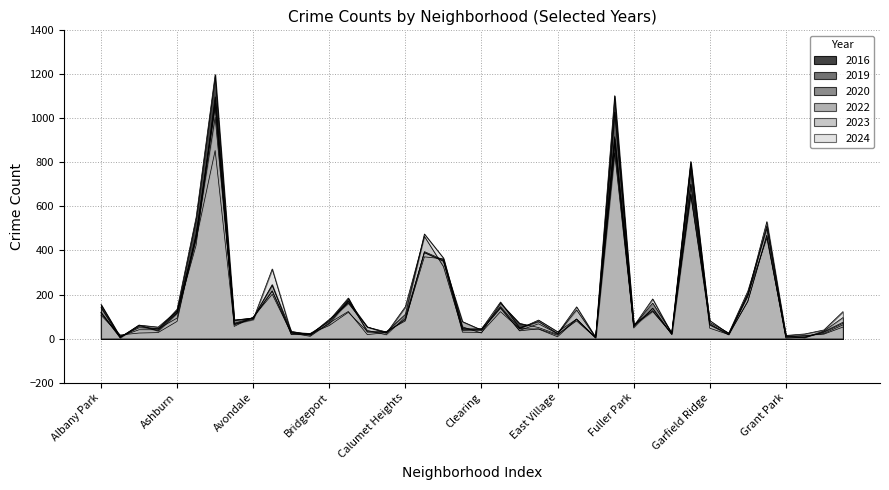

What is the total value across all series at Archer Heights?

290